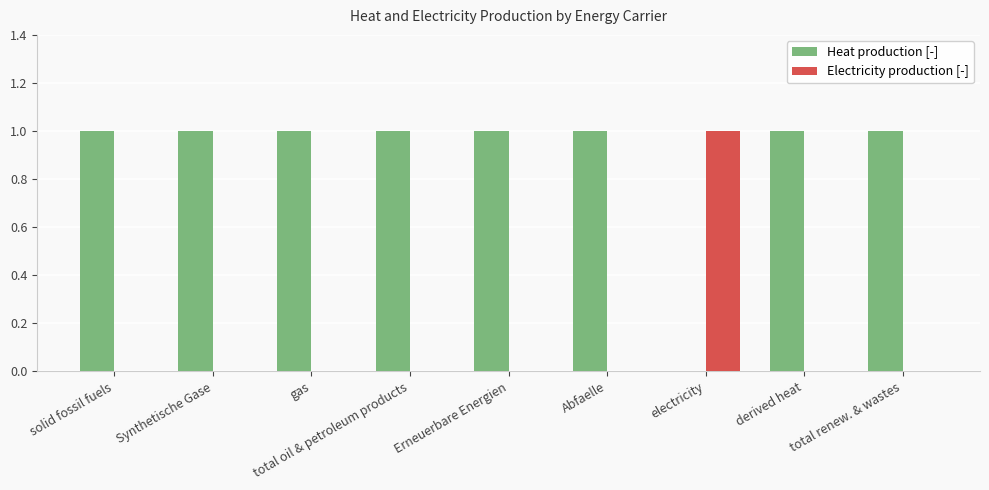

What is the sum of all Heat production [-] values?

8